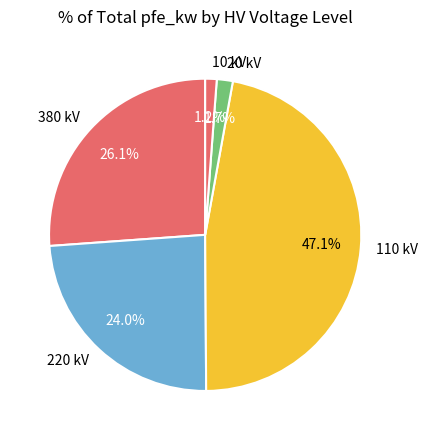

Do 380 kV and 110 kV together represent more than half of the pie?

Yes